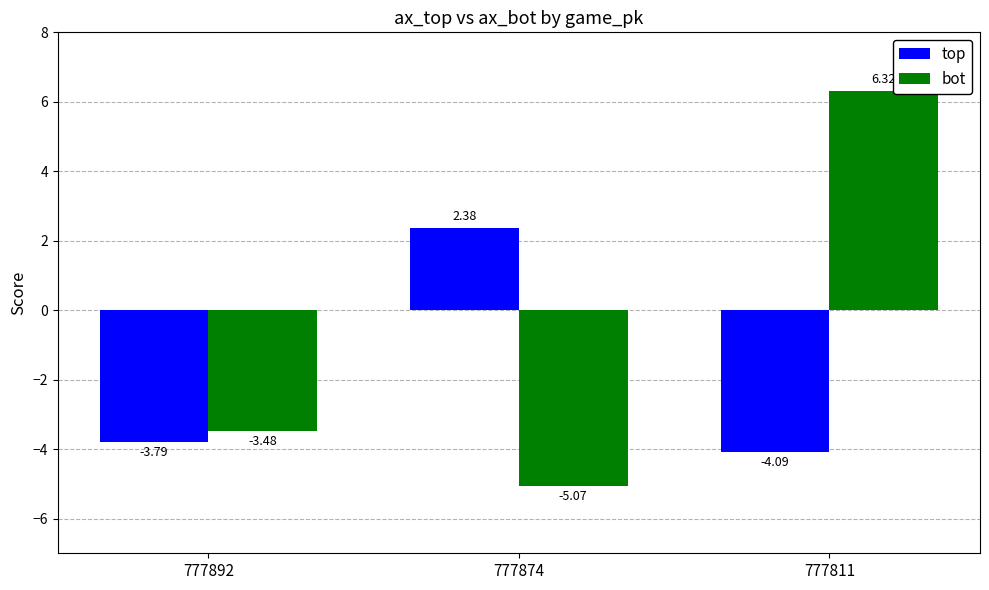

What is the average value of the bot series?

-0.7